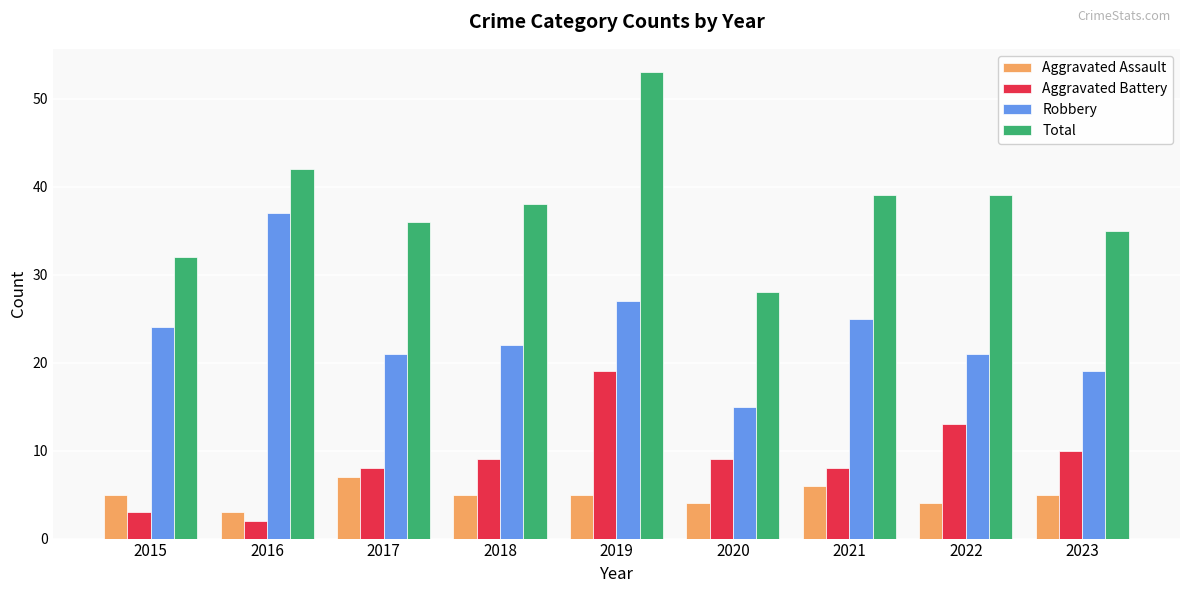

What is the total value across all series at 2021?

78